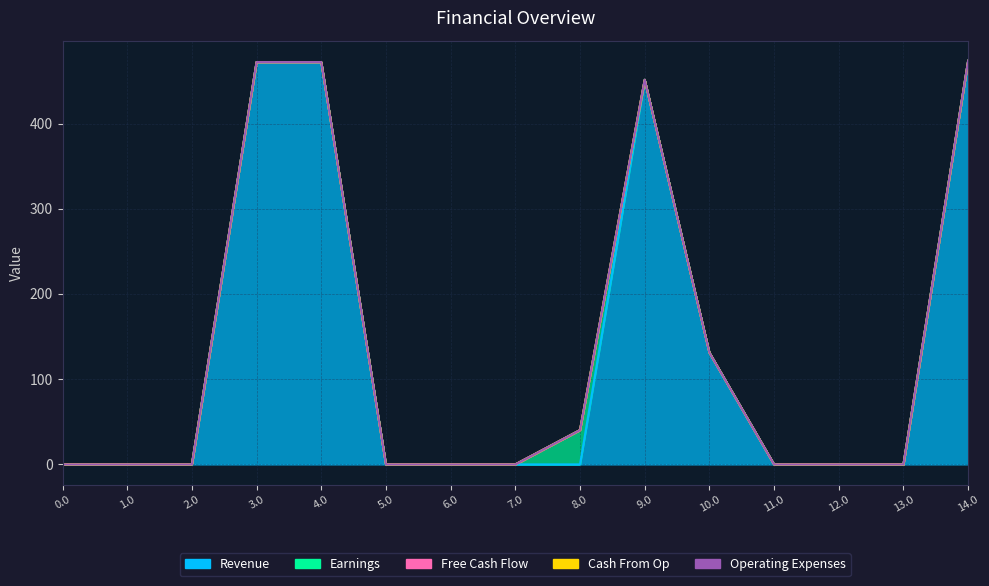

Rank the series at 14.0 from lowest to highest value.

Earnings, Free Cash Flow, Cash From Op, Operating Expenses, Revenue